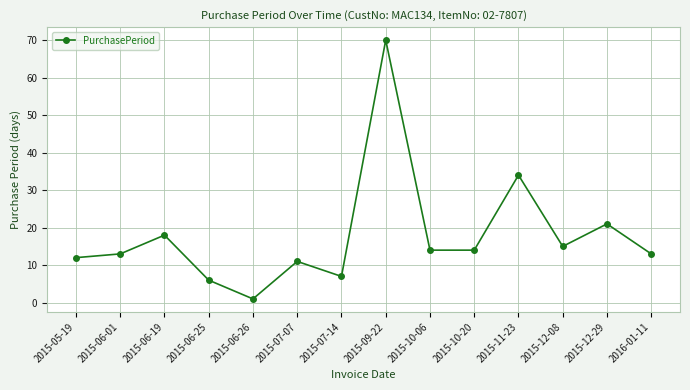

What is the sum of the values at 2015-07-07 and 2015-06-19?

29